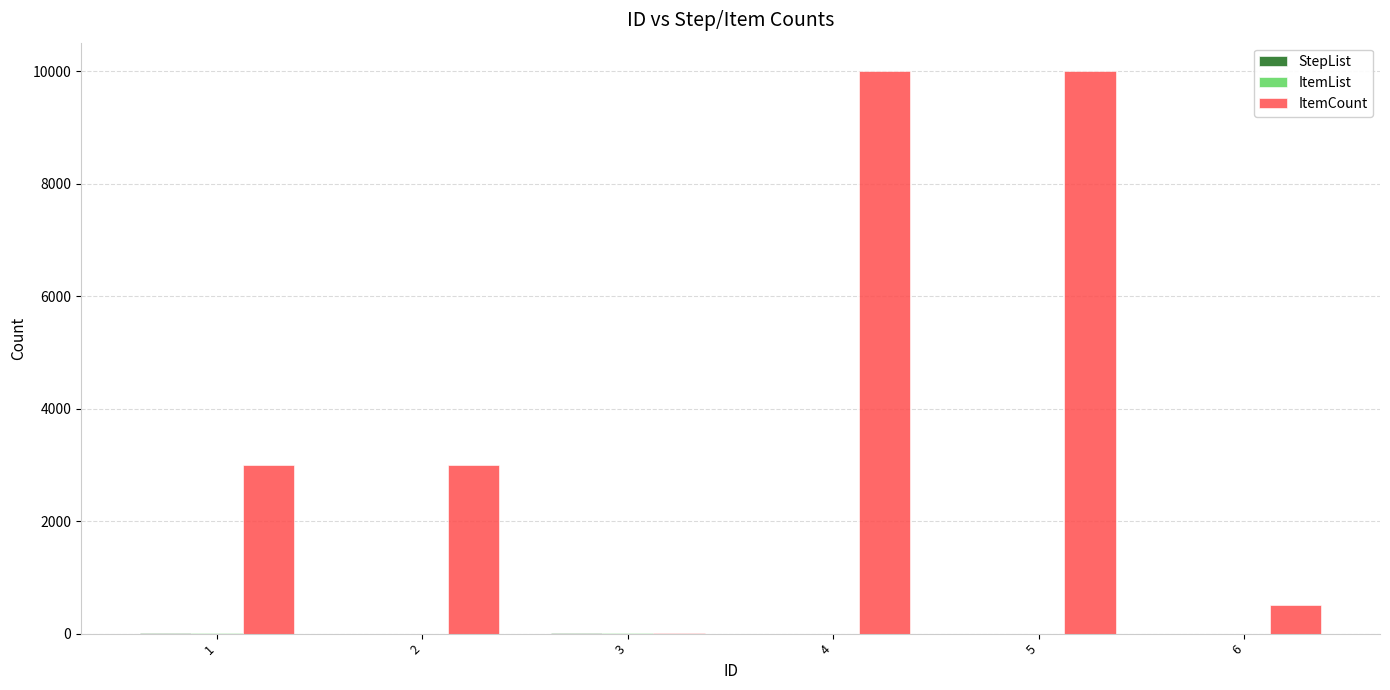

How many groups of bars are there?

6